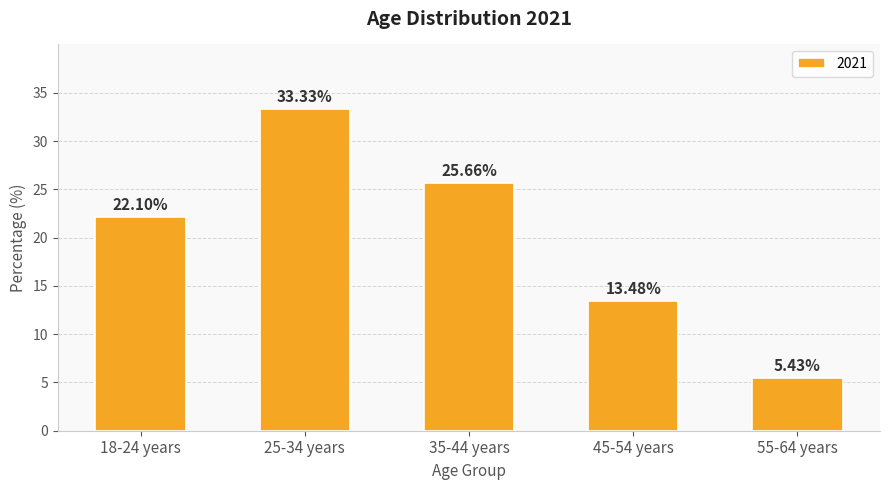

What value does the data have at 35-44 years?

25.7